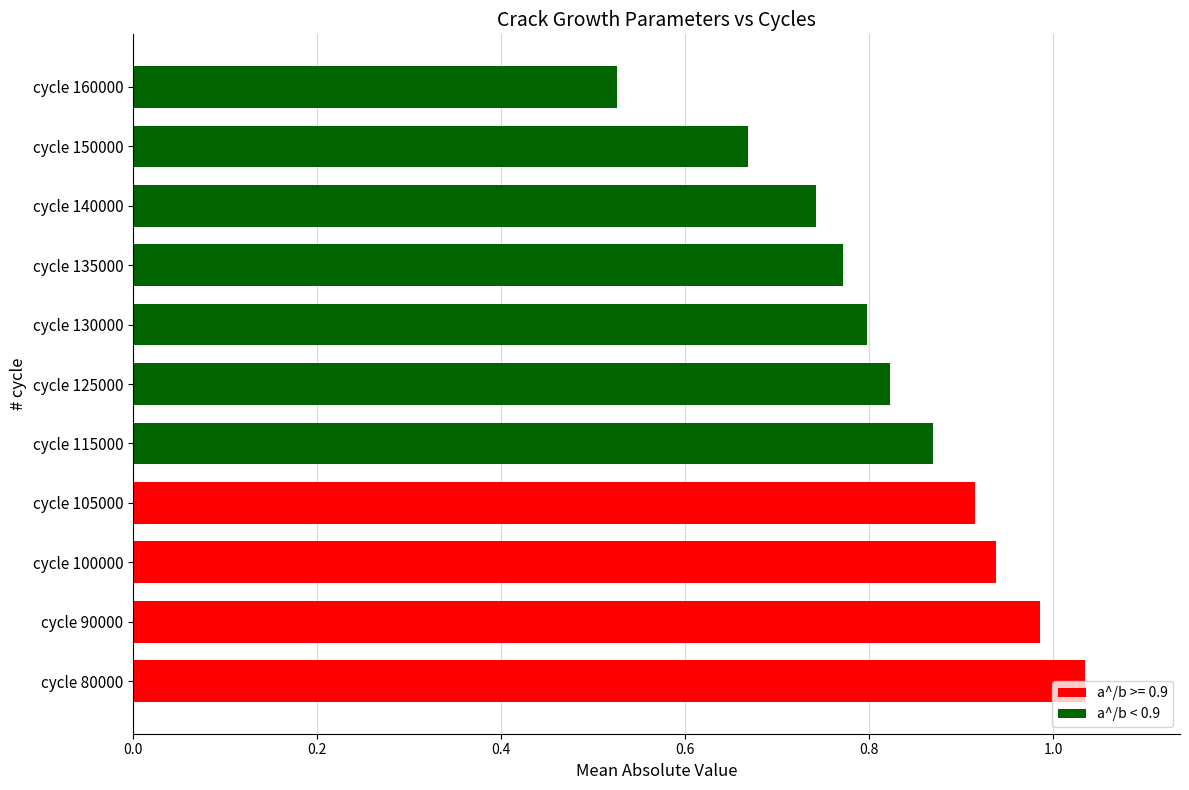

What is the sum of the values at cycle 140000 and cycle 130000?

1.5